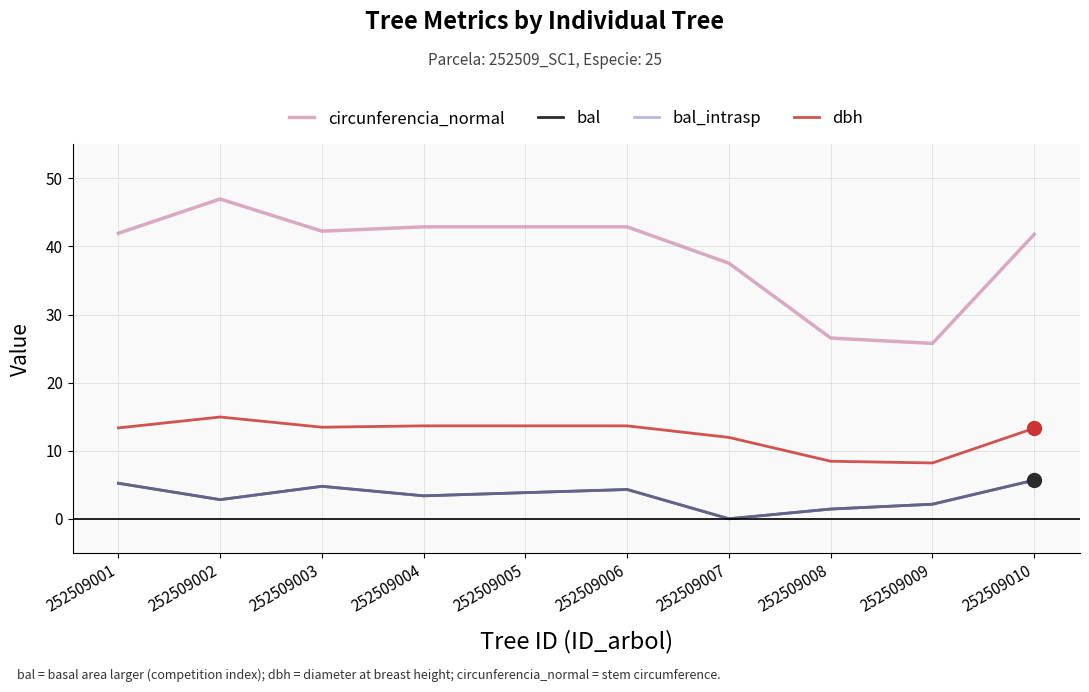

At 252509002, list the series in order from largest to smallest.

circunferencia_normal, dbh, bal, bal_intrasp